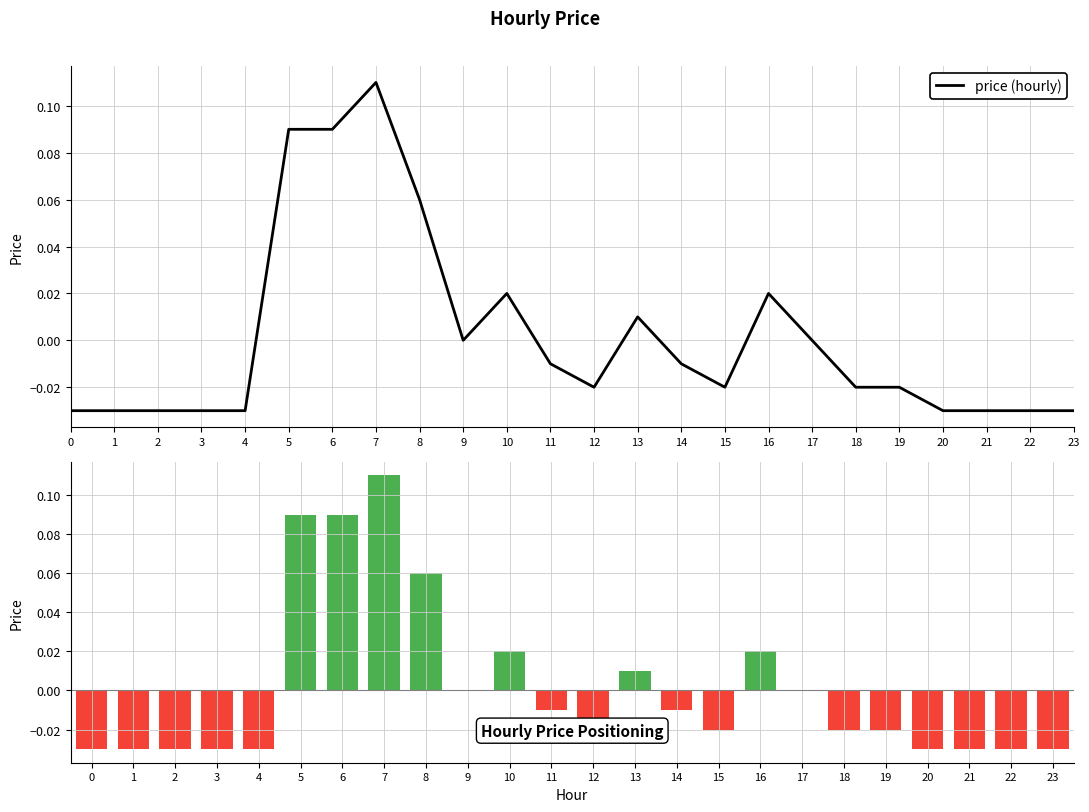

What is the difference between the second highest and minimum values in the price series?

0.1